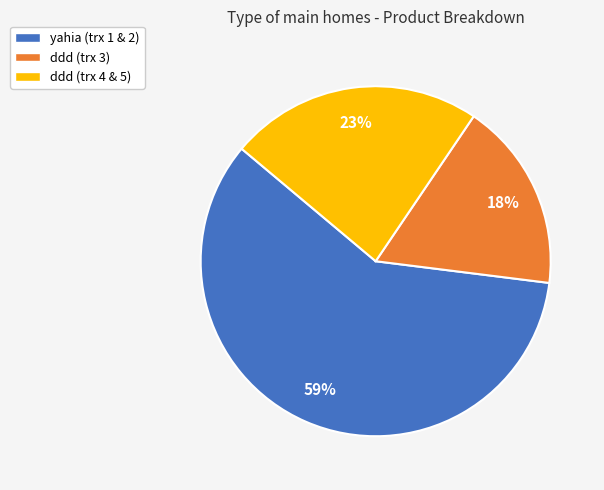

How many slices are in this pie chart?

3